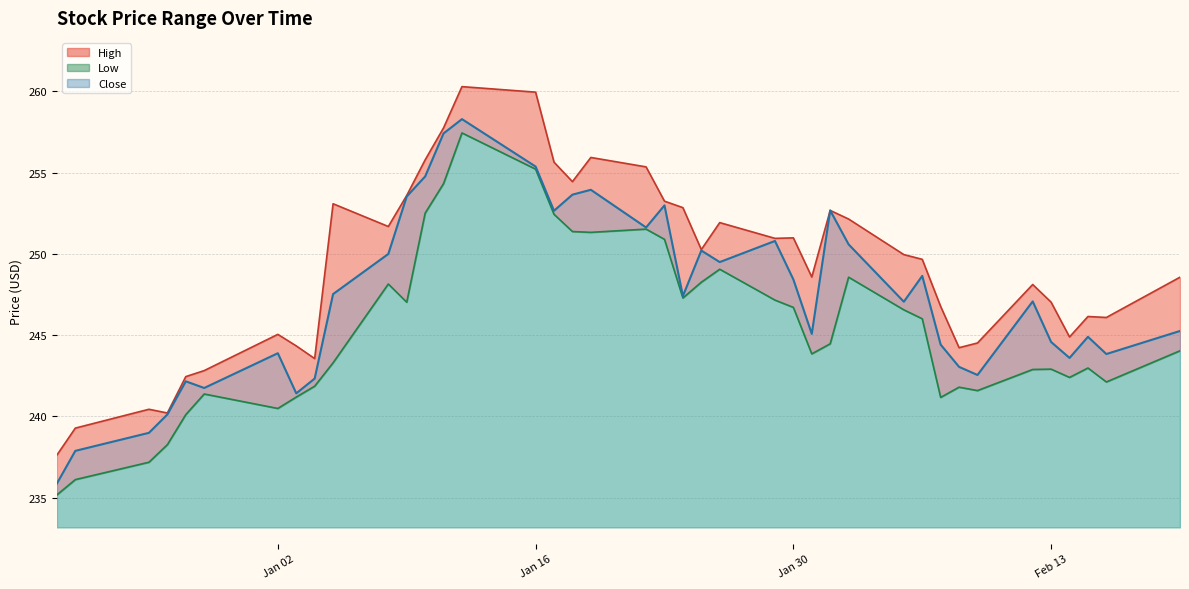

At which label does Low reach its peak?

2024-01-12